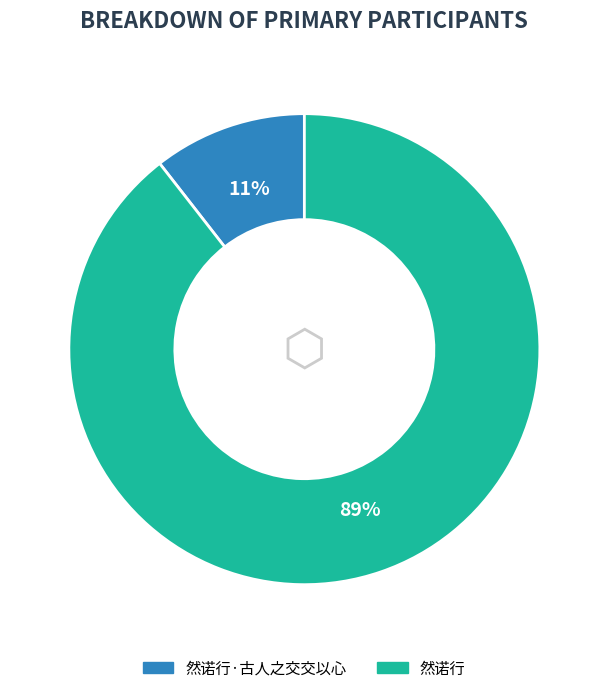

To the nearest percent, what is the combined percentage of 然诺行 and 然诺行·古人之交交以心?

100%